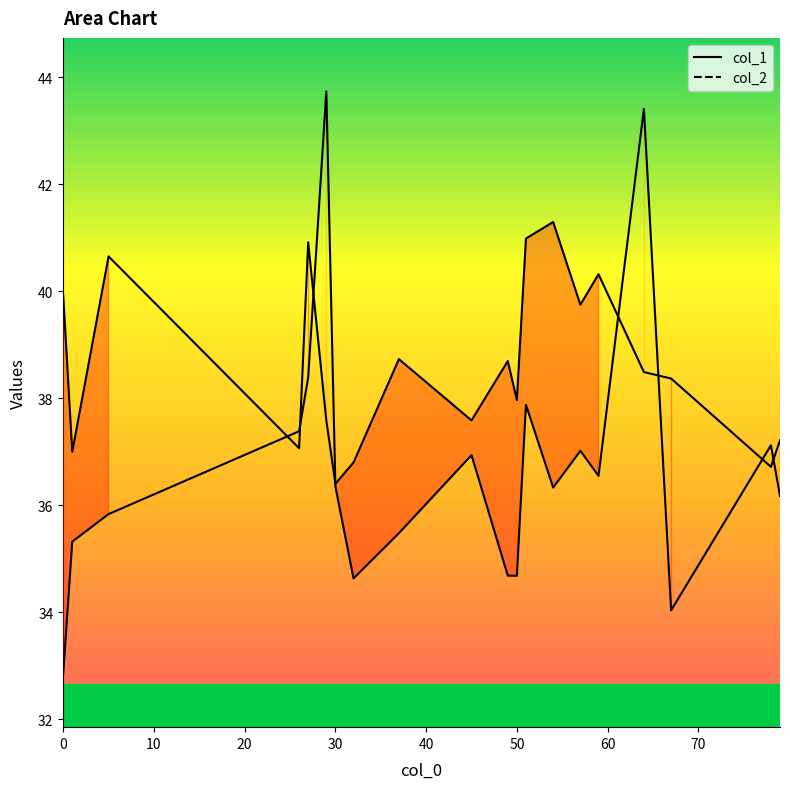

What are all the series names shown in the legend?

col_1, col_2